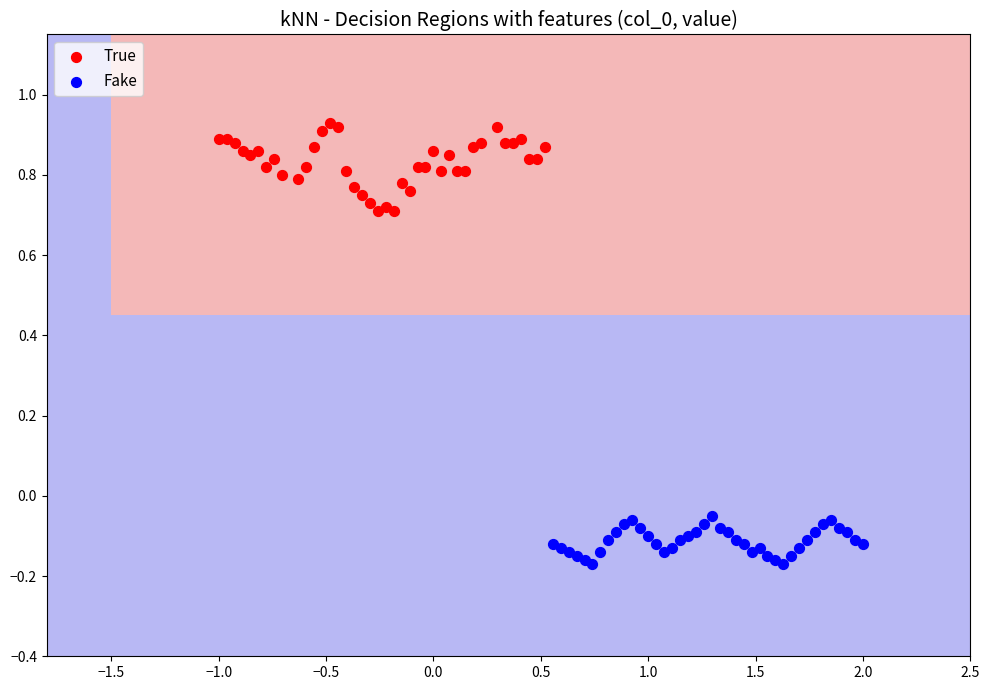

Which series has the widest spread of Y values?

True